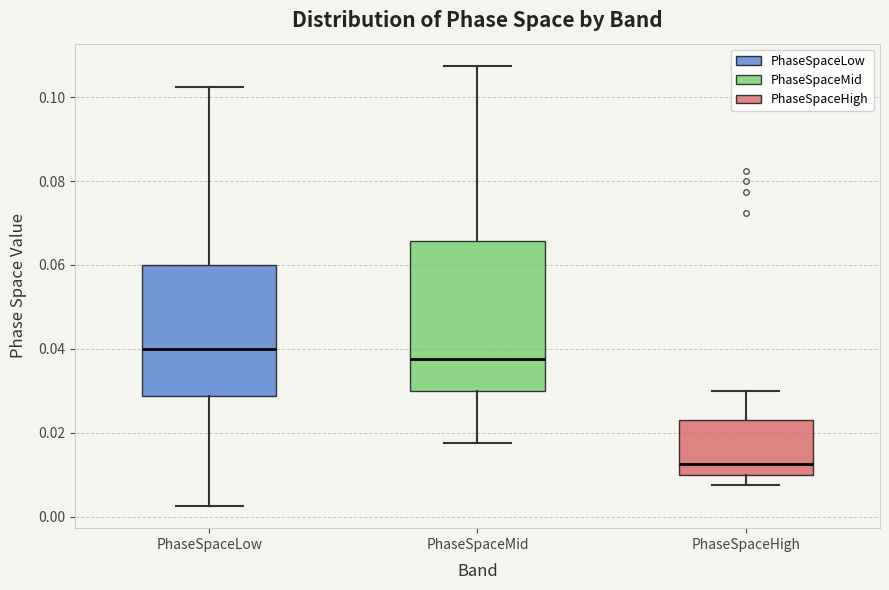

Comparing the boxes themselves (not the whiskers), which one is the tallest?

PhaseSpaceMid